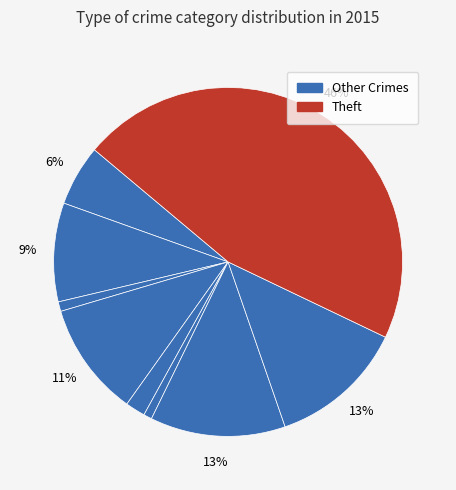

How many slices are in this pie chart?

9